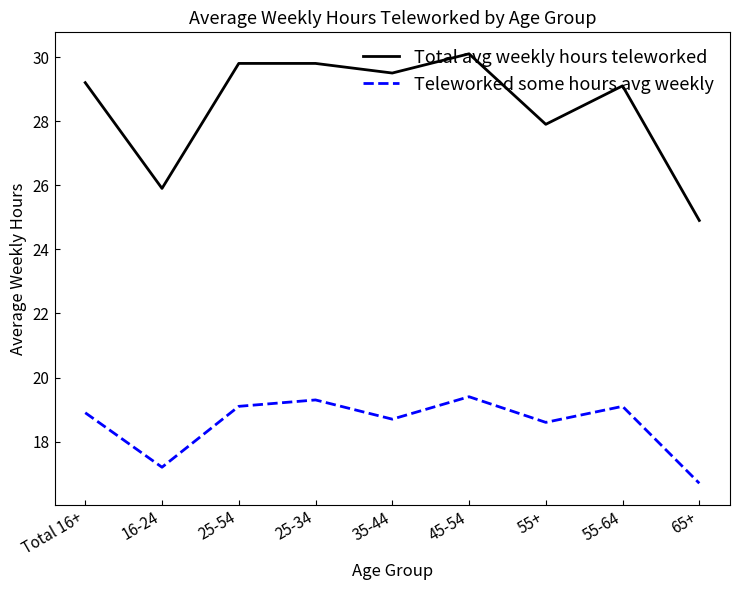

True or false: Teleworked some hours avg weekly and Total avg weekly hours teleworked cross at least once.

False